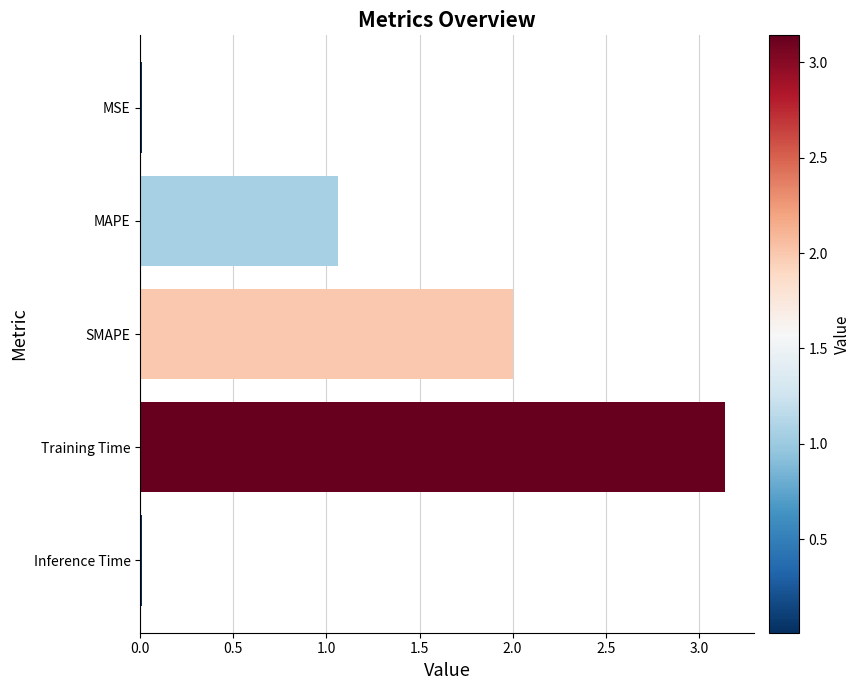

What is the difference between the second highest and minimum values?

2.0